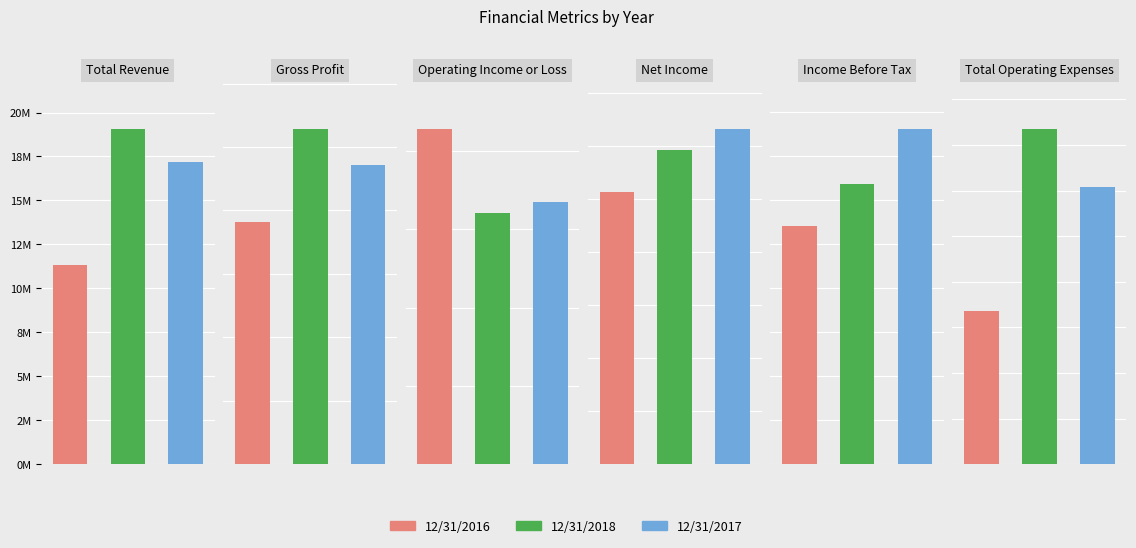

How many series are shown in this chart?

3